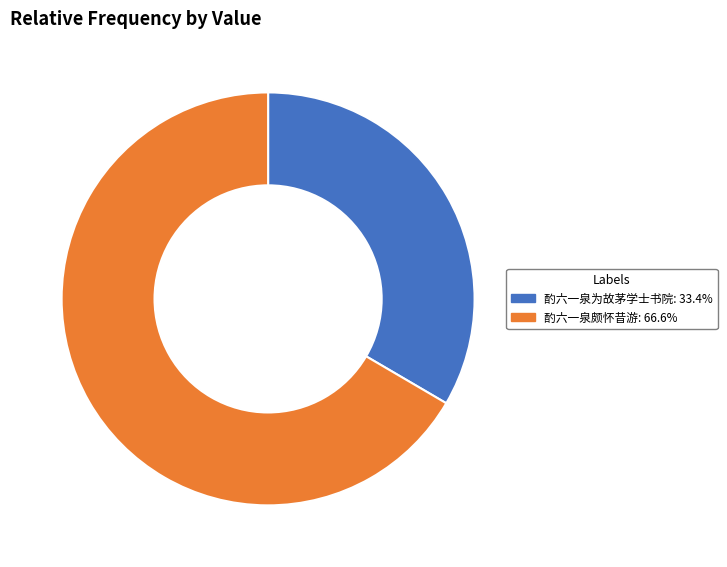

The 酌六一泉为故茅学士书院 slice represents 33% of the pie. True or false?

True